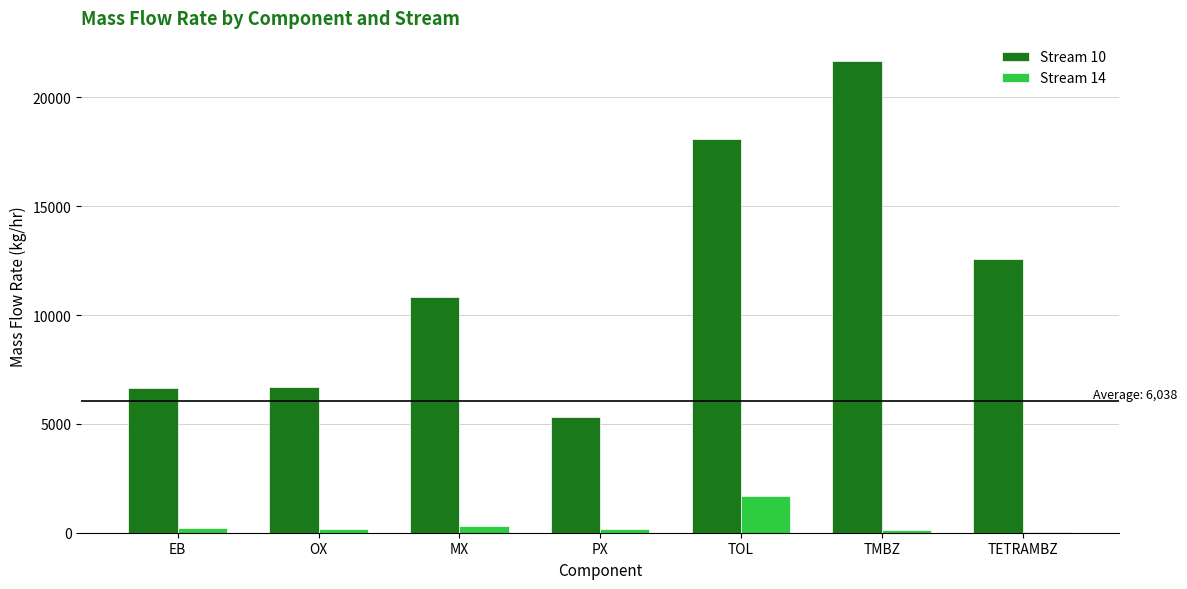

Where is Stream 10 nearest to the value 13487?

TETRAMBZ